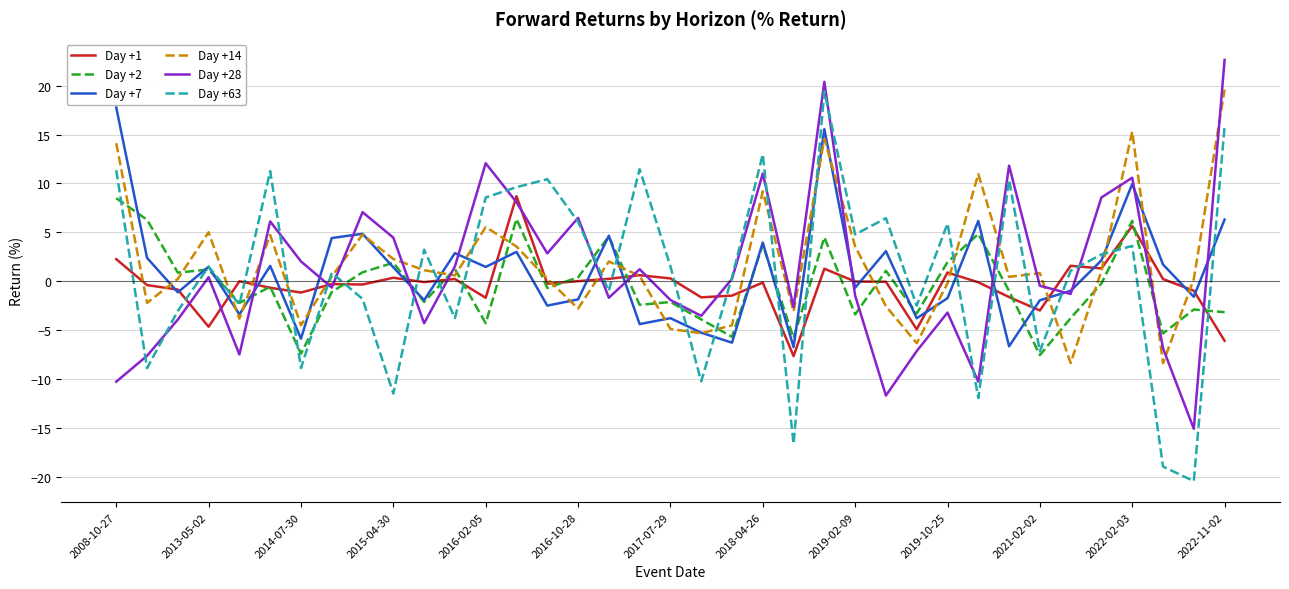

What is the highest value of the Day +28 series?

22.6